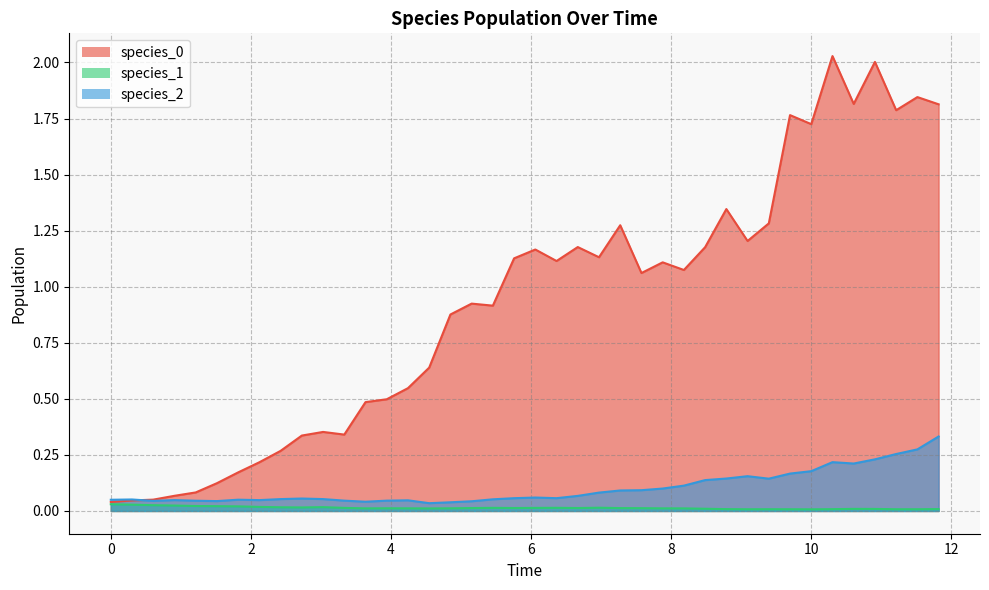

What is the sum of all species_0 values?

37.0